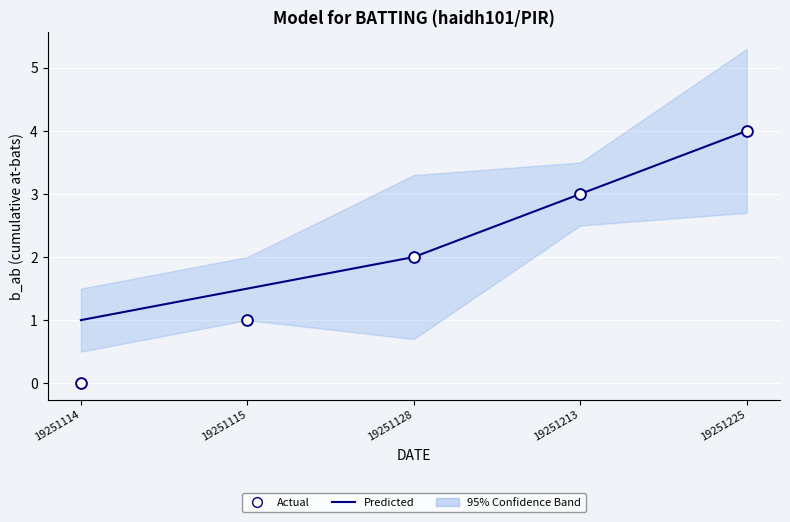

At how many categories does at least one series exceed 1?

4